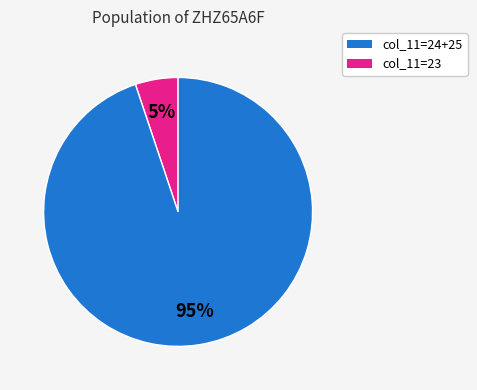

Is there any slice that represents more than half of the pie?

Yes